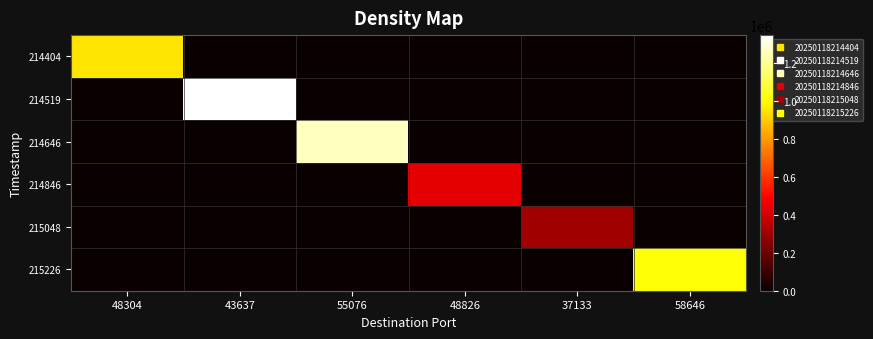

Reading left to right, extract all data points from this chart.

214404: 48304=949620	43637=0	55076=0	48826=0	37133=0	58646=0
214519: 48304=0	43637=1345050	55076=0	48826=0	37133=0	58646=0
214646: 48304=0	43637=0	55076=1259790	48826=0	37133=0	58646=0
214846: 48304=0	43637=0	55076=0	48826=438060	37133=0	58646=0
215048: 48304=0	43637=0	55076=0	48826=0	37133=299880	58646=0
215226: 48304=0	43637=0	55076=0	48826=0	37133=0	58646=1012830